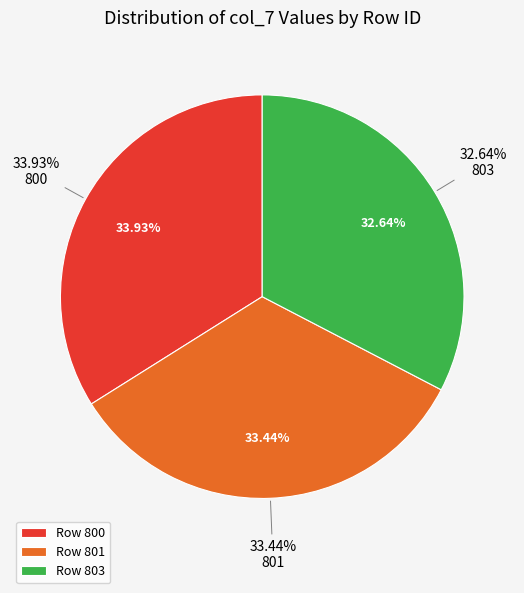

What is the change in value from 800 to 803?

-8.1